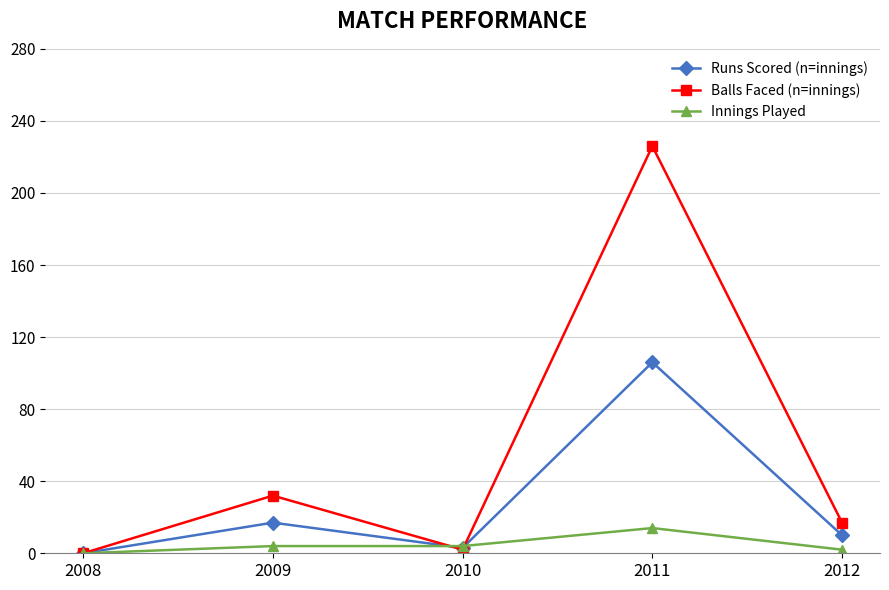

The value of Balls Faced (n=innings) at 2011 is 333. True or false?

False